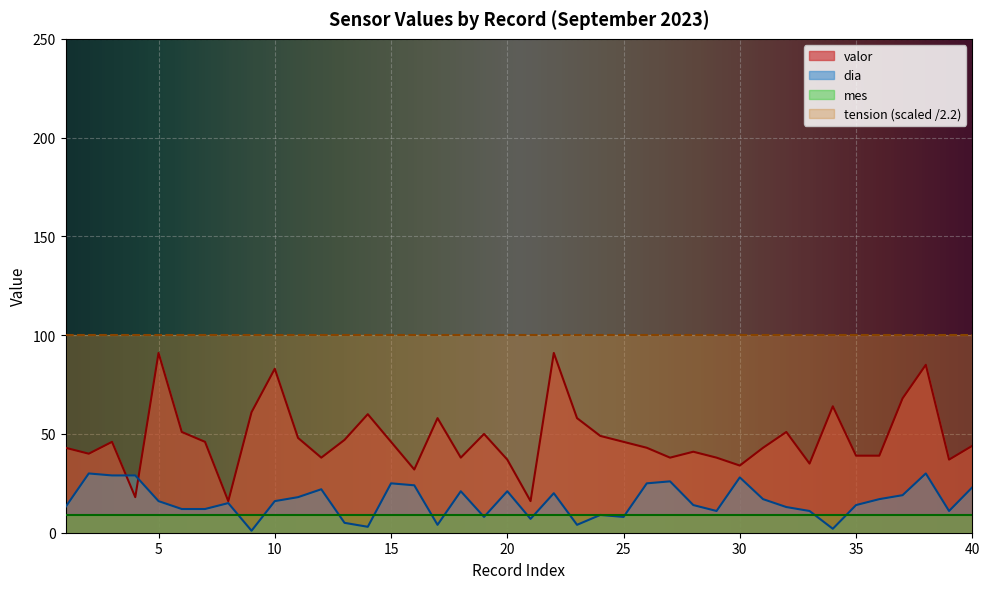

True or false: dia has a value of 19 at 39.

False